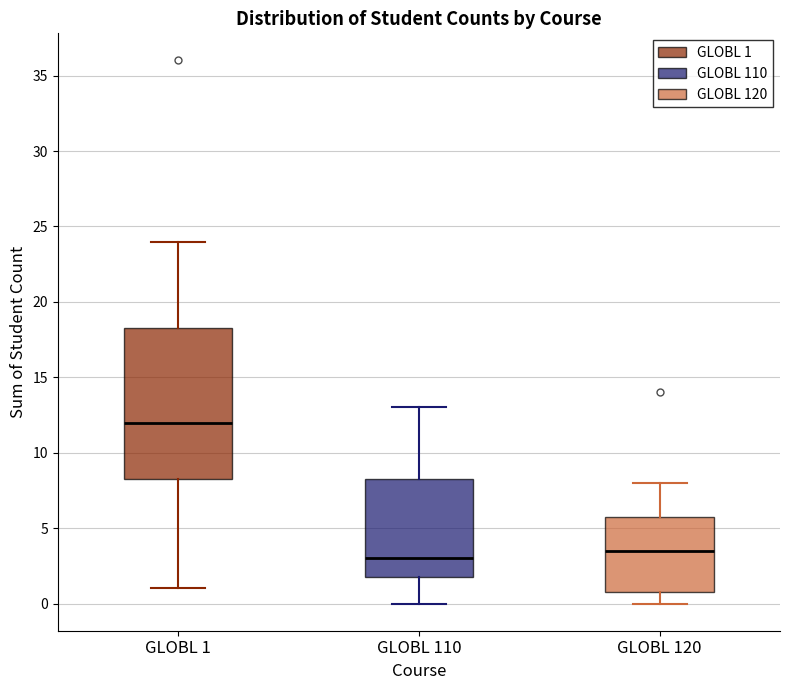

Where does the upper whisker of the box for GLOBL 110 end on the y-axis? The values are not printed on the chart, so give them approximately, as read against the axis.

13.0